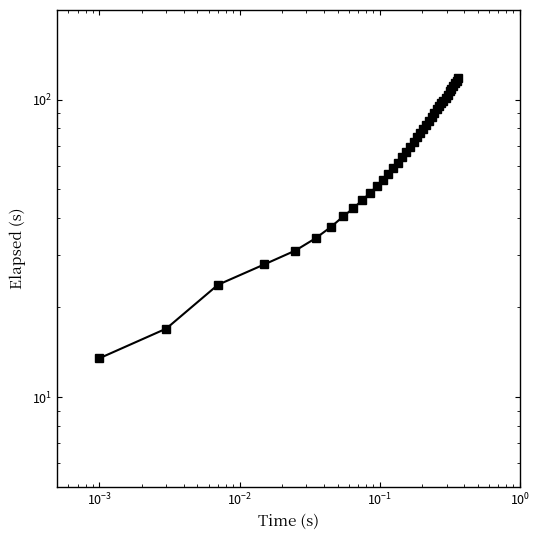

True or false: there are more than 0 points higher than both neighbors.

False